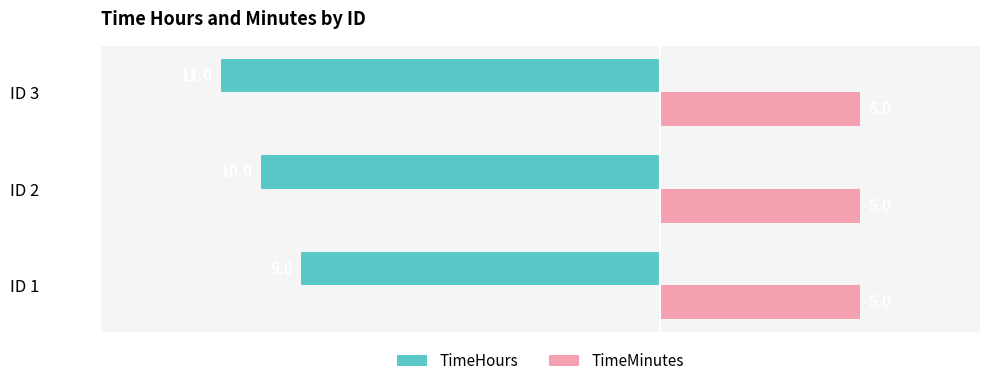

Which series has the largest total across all categories?

TimeMinutes